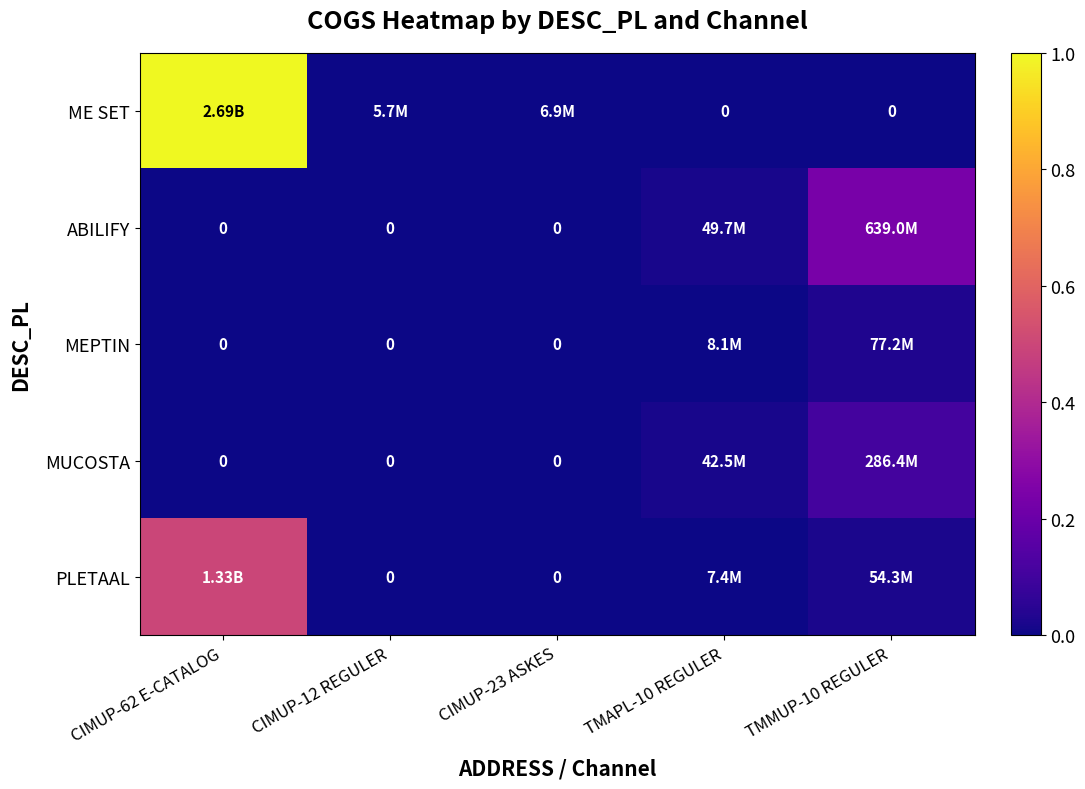

At which category does the chart reach its minimum across all series?

TMAPL-10 REGULER